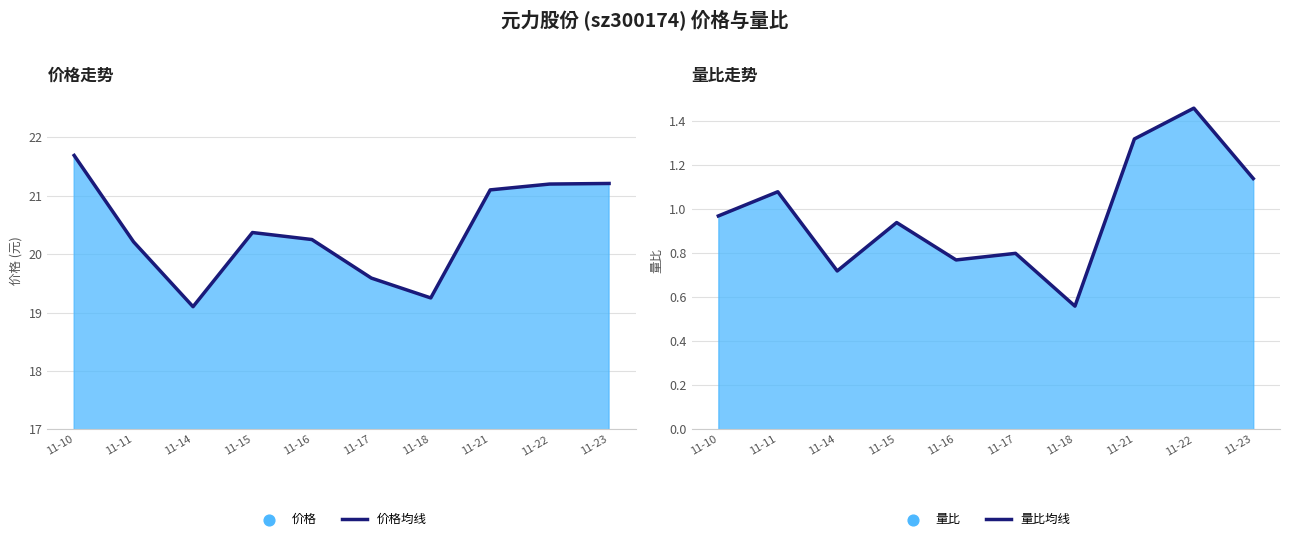

What is the total value across all series at 11-23?

22.4